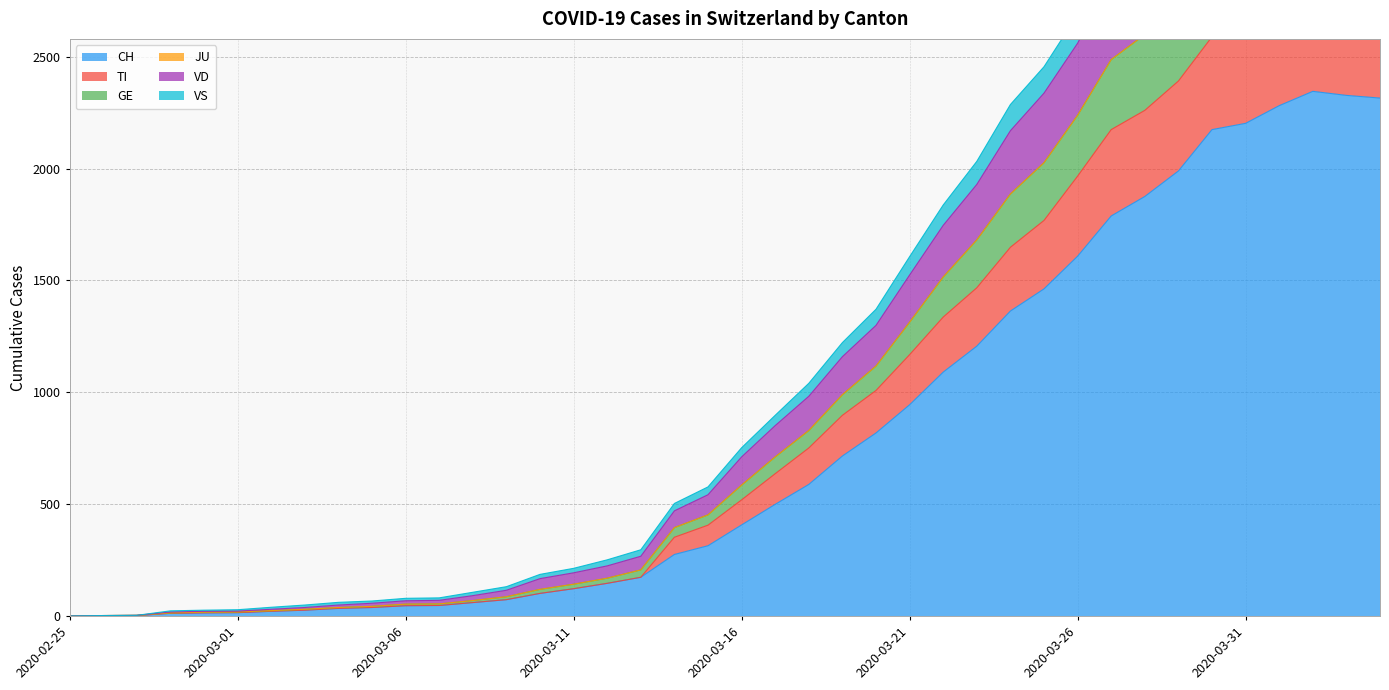

What is the maximum value for CH?

2345